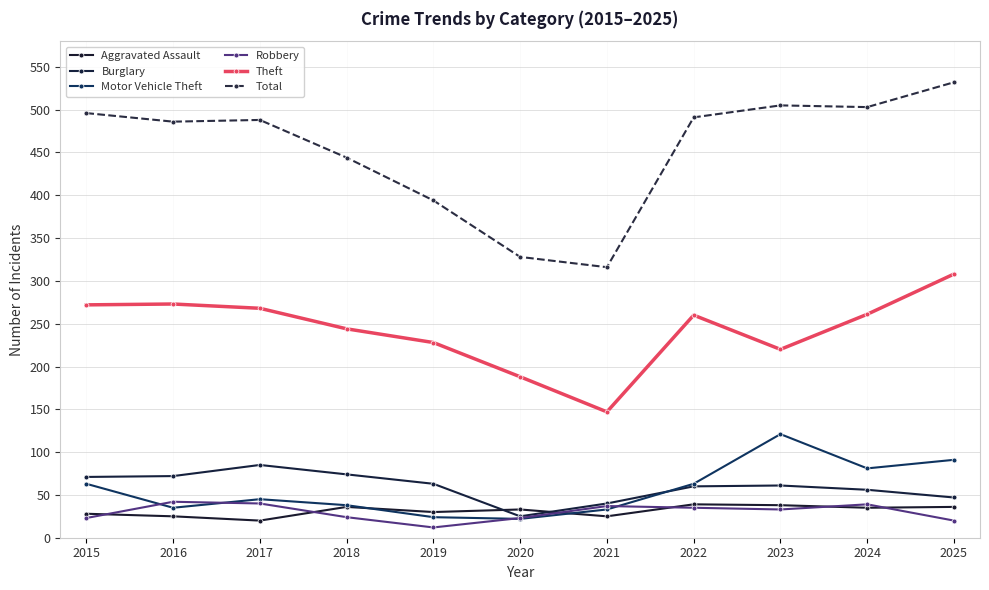

At how many categories does at least one series exceed 522?

1